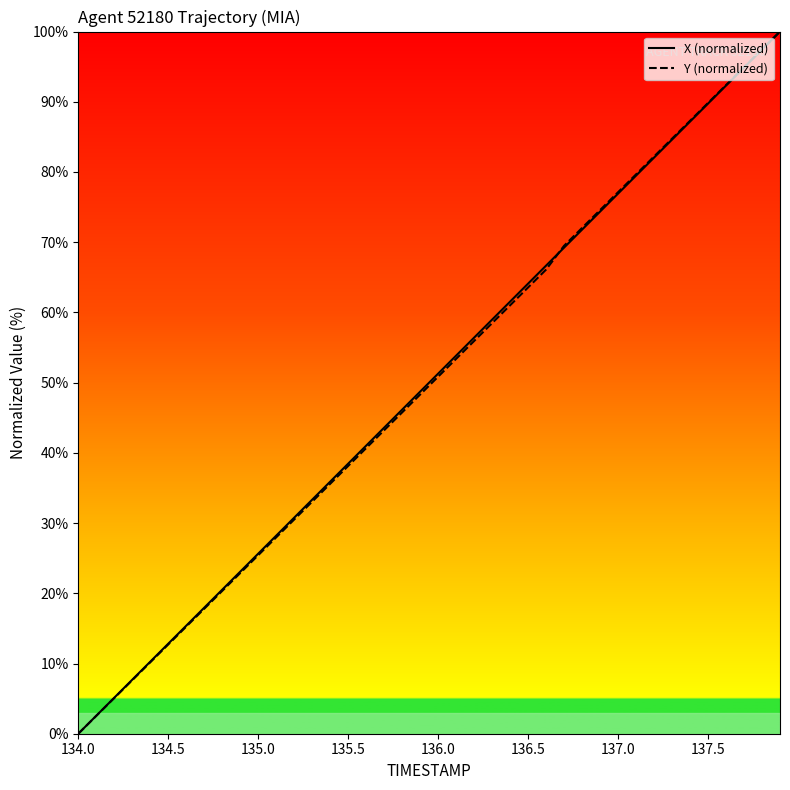

Reading left to right, transcribe all the data shown in this chart.

X (normalized): 0.0	2.6	5.1	7.7	10.3	12.8	15.4	17.9	20.5	23.1	25.6	28.2	30.8	33.3	35.9	38.5	41.0	43.6	46.2	48.7	51.3	53.8	56.4	59.0	61.5	64.1	66.7	69.2	71.8	74.4	76.9	79.5	82.1	84.6	87.2	89.7	92.3	94.9	97.4	100.0
Y (normalized): 0.0	2.5	5.1	7.6	10.2	12.7	15.3	17.8	20.3	22.9	25.4	28.0	30.5	33.1	35.6	38.1	40.7	43.2	45.8	48.3	50.8	53.4	55.9	58.5	61.0	63.6	66.1	69.5	72.0	74.6	77.1	79.7	82.2	84.7	87.3	89.8	92.4	94.9	97.5	100.0